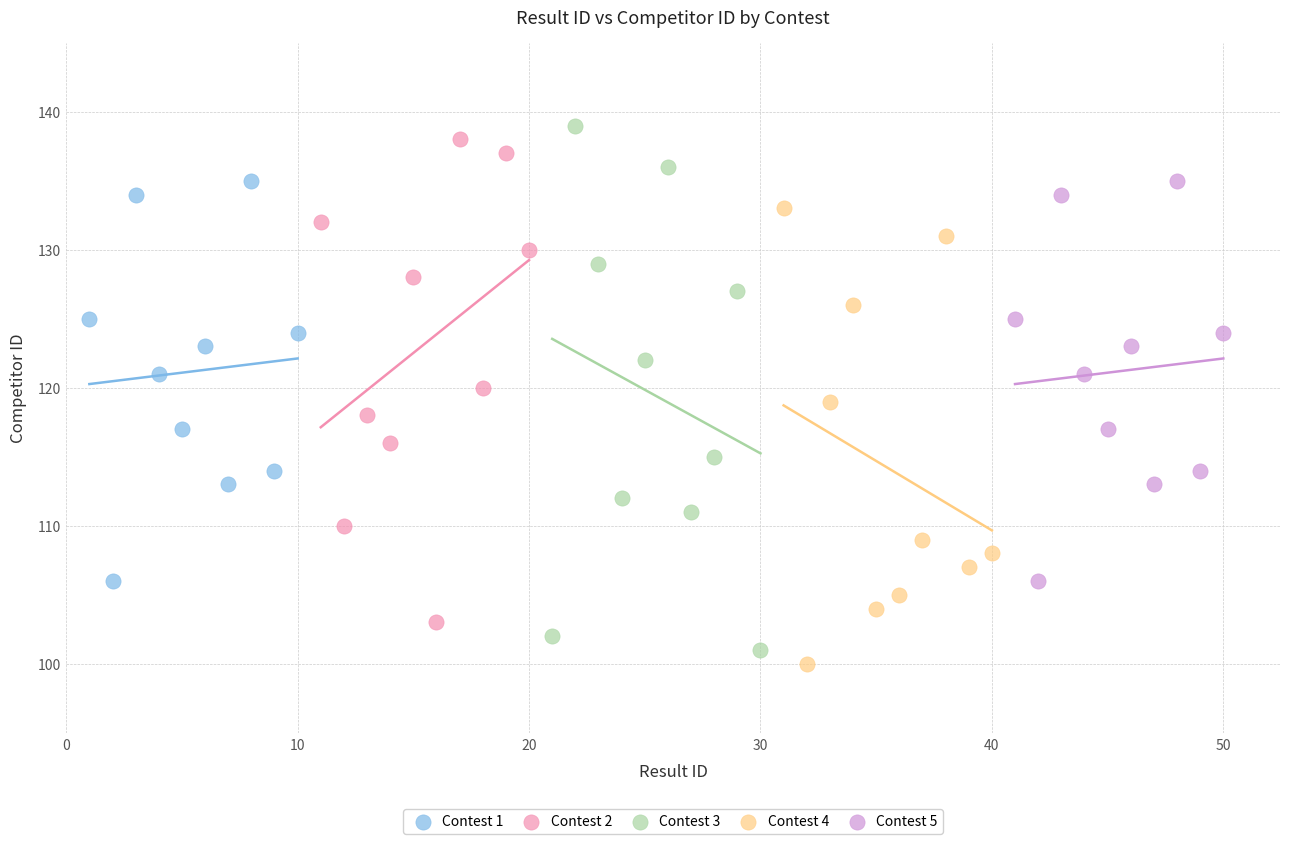

Which series has the widest spread of Y values?

Contest 3